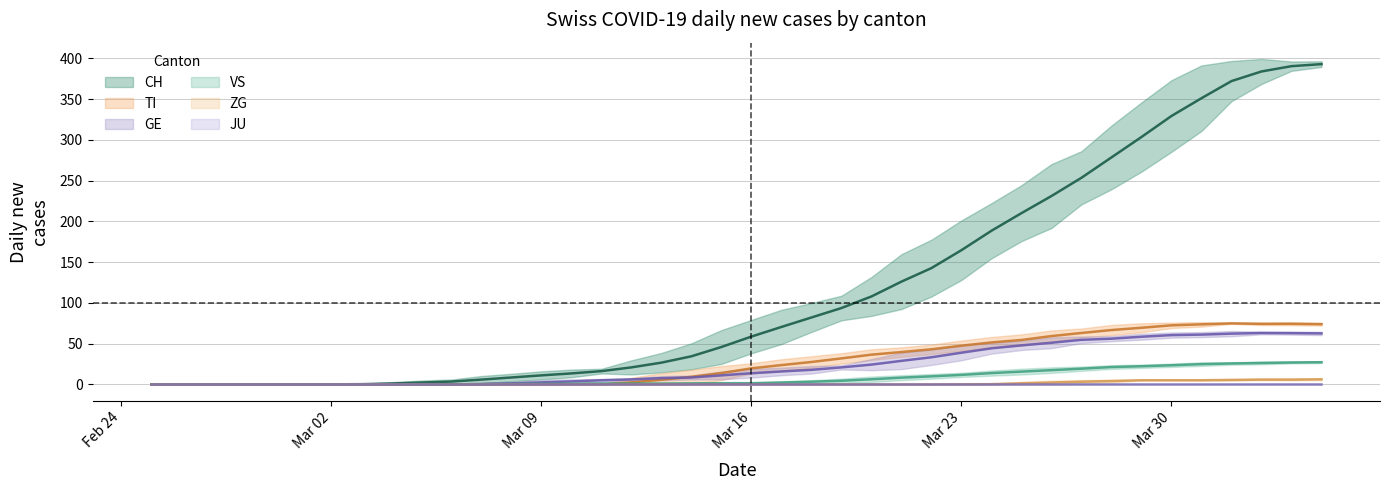

Is this an area chart (filled region under the line)?

No